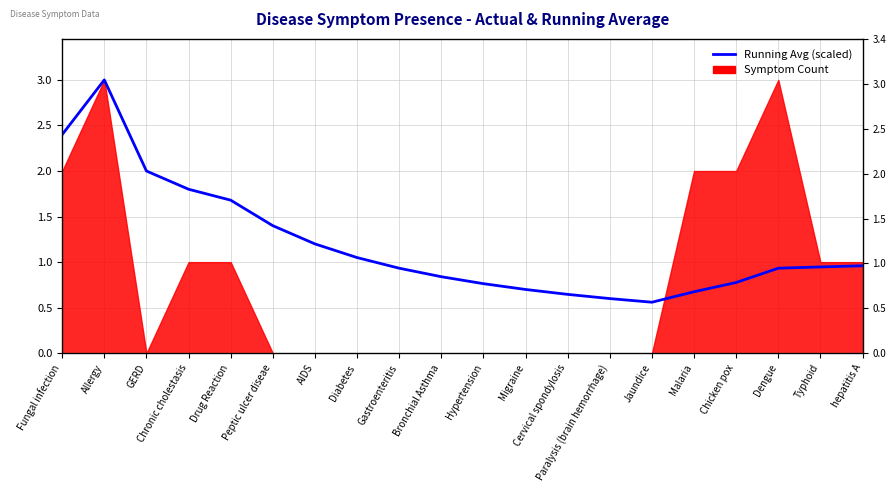

At which category does the data reach its first local peak?

Allergy